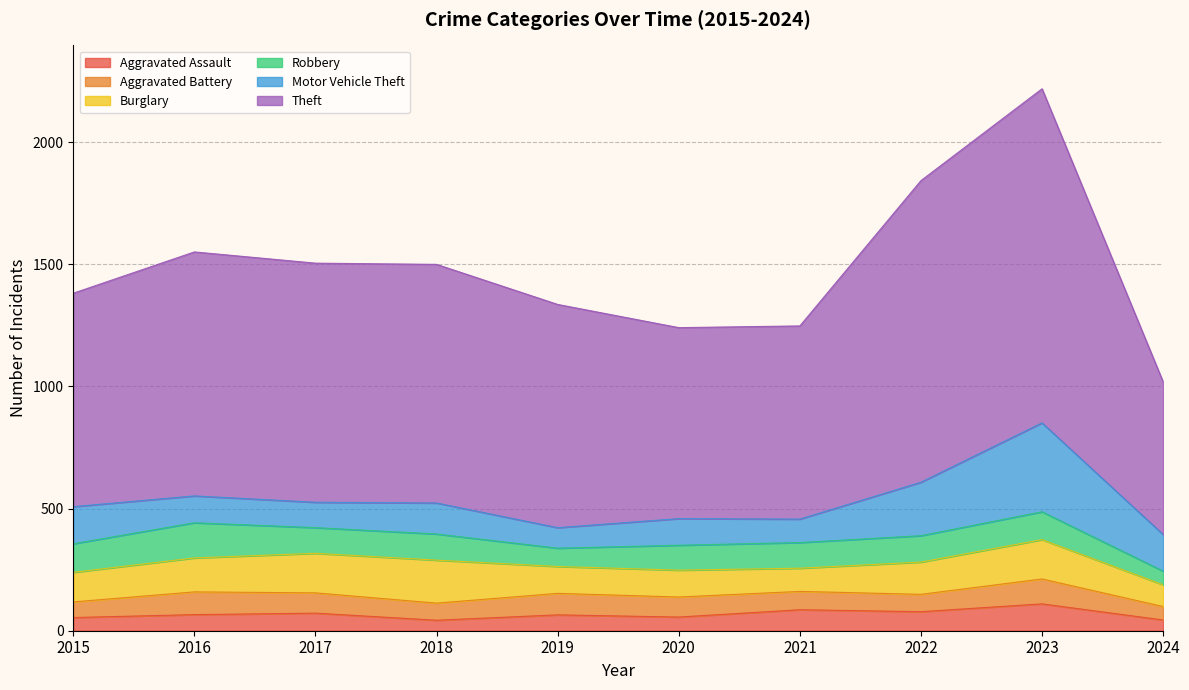

At which label is Motor Vehicle Theft closest to 224?

2022